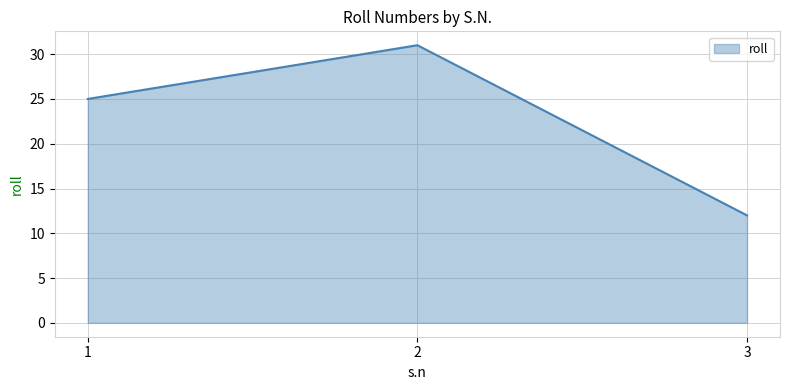

What is the change in value from 2 to 3?

-19